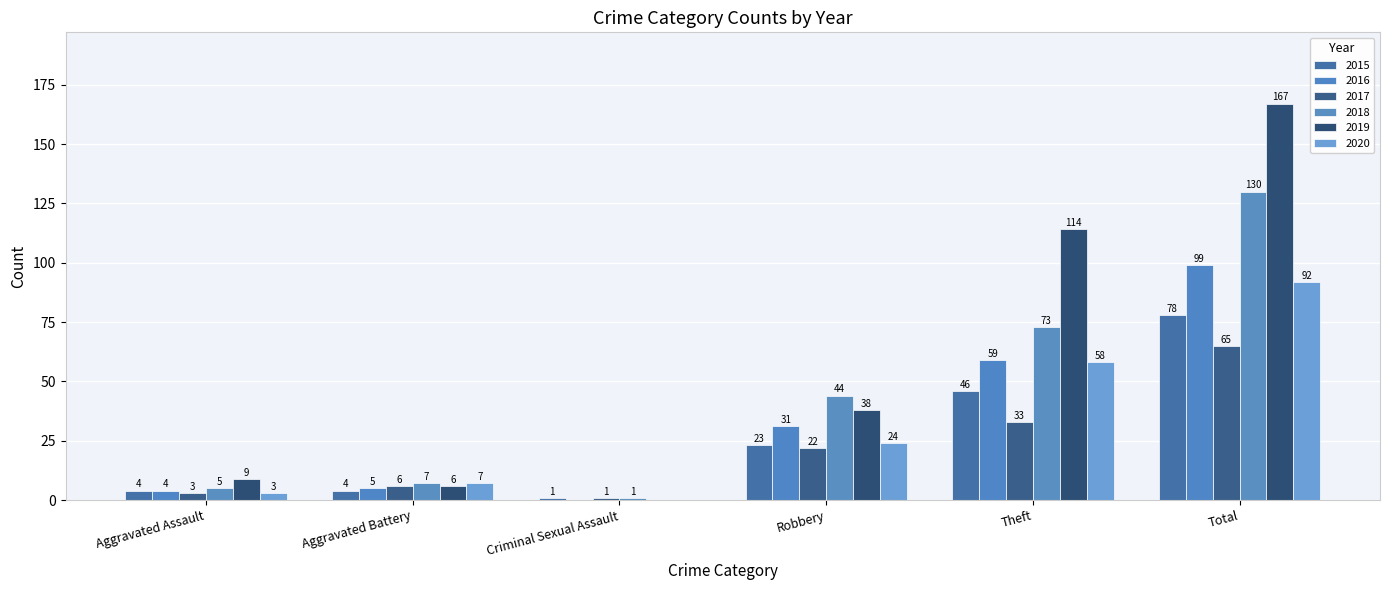

At how many categories does at least one series exceed 52?

2